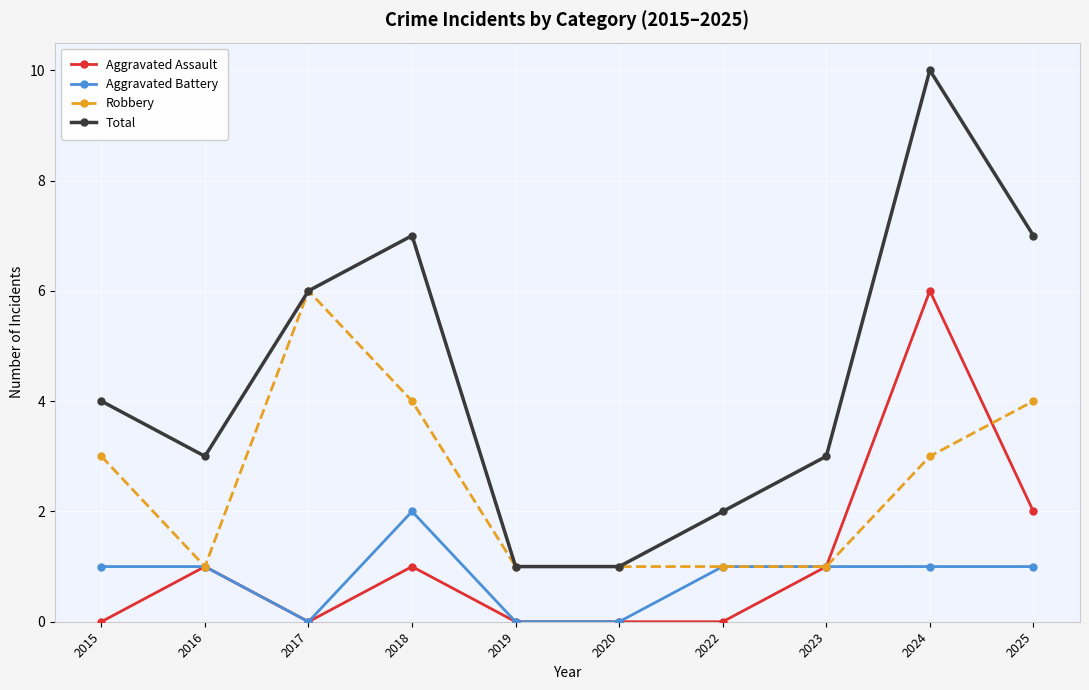

What is the average value of the Total series?

4